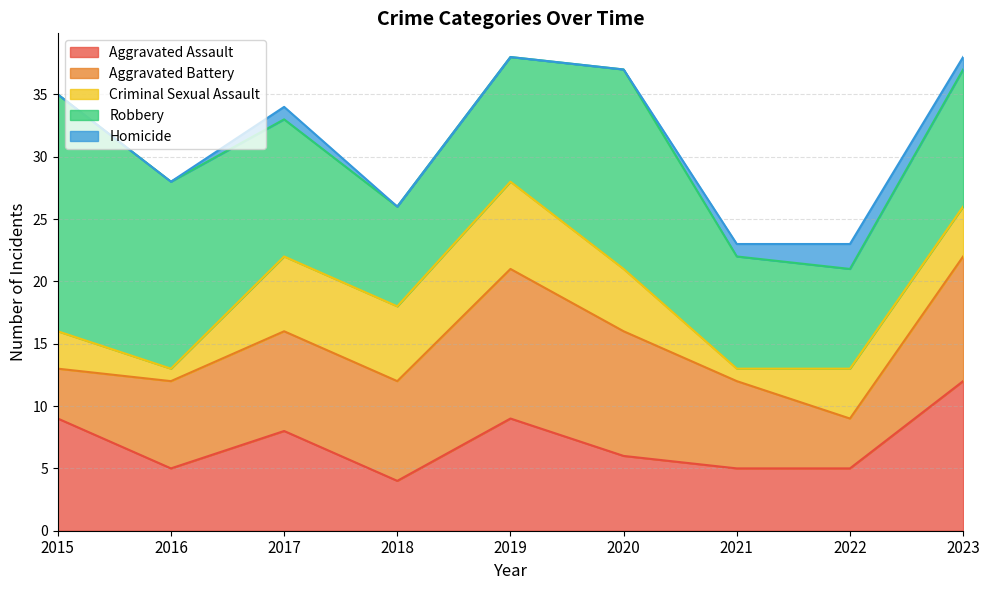

The value of Robbery at 2017 is 11. True or false?

True